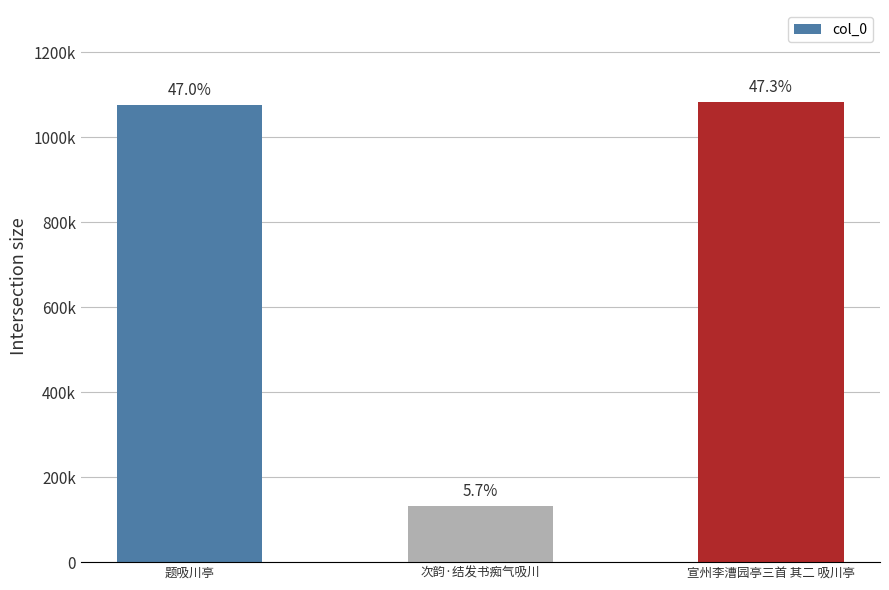

Reading left to right, extract all data points from this chart.

1075965	131101	1083660